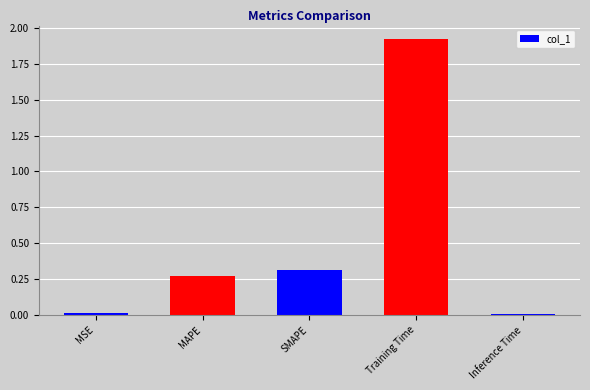

What is the greatest value displayed?

1.9